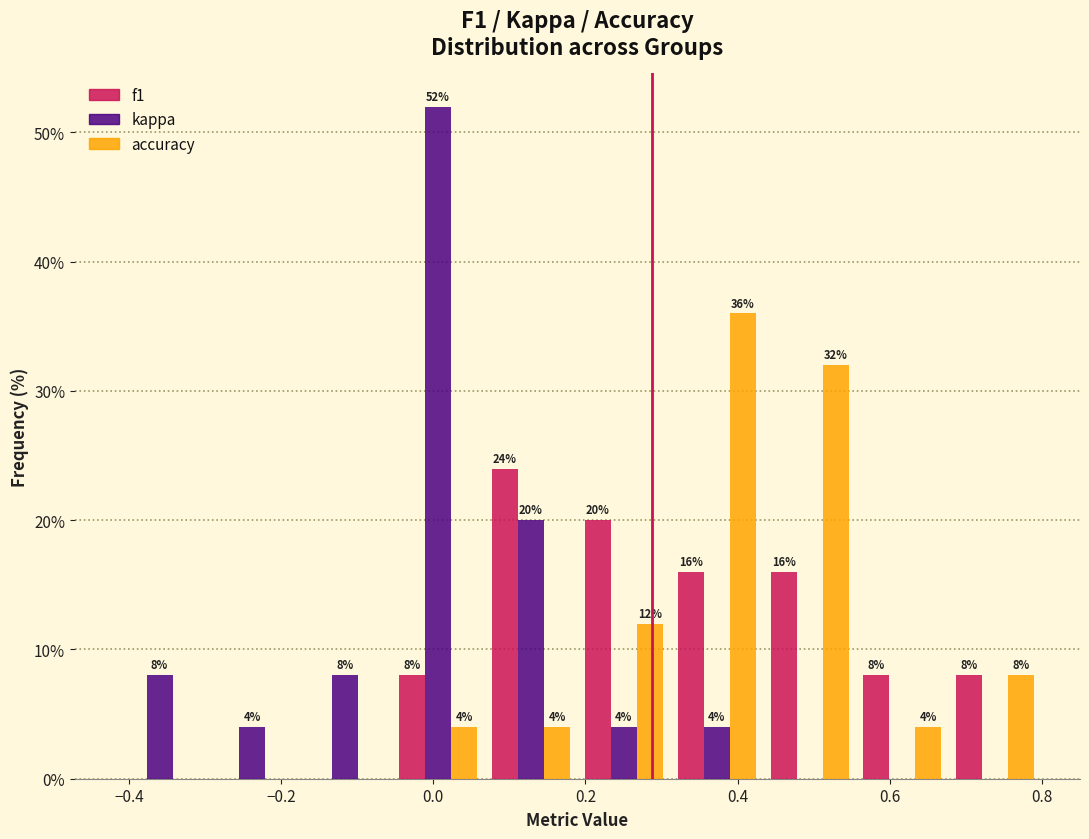

In the f1 series, which range on the x-axis has the tallest bar?

0.06 to 0.18